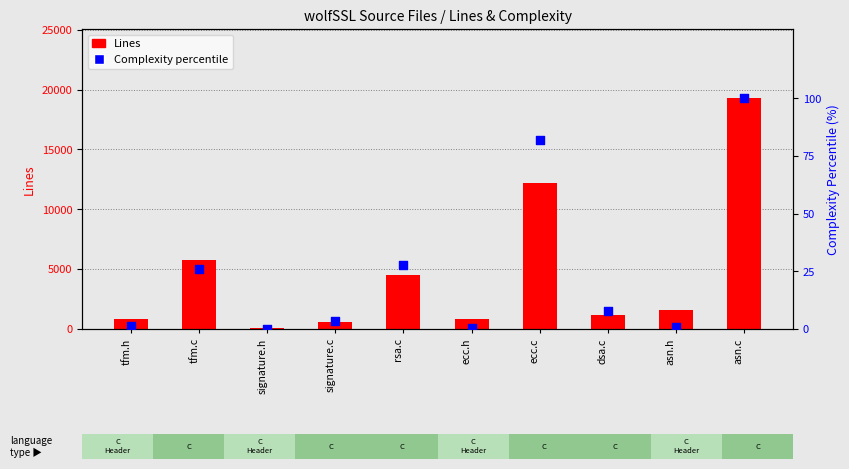

Which series has the largest total across all categories?

Lines